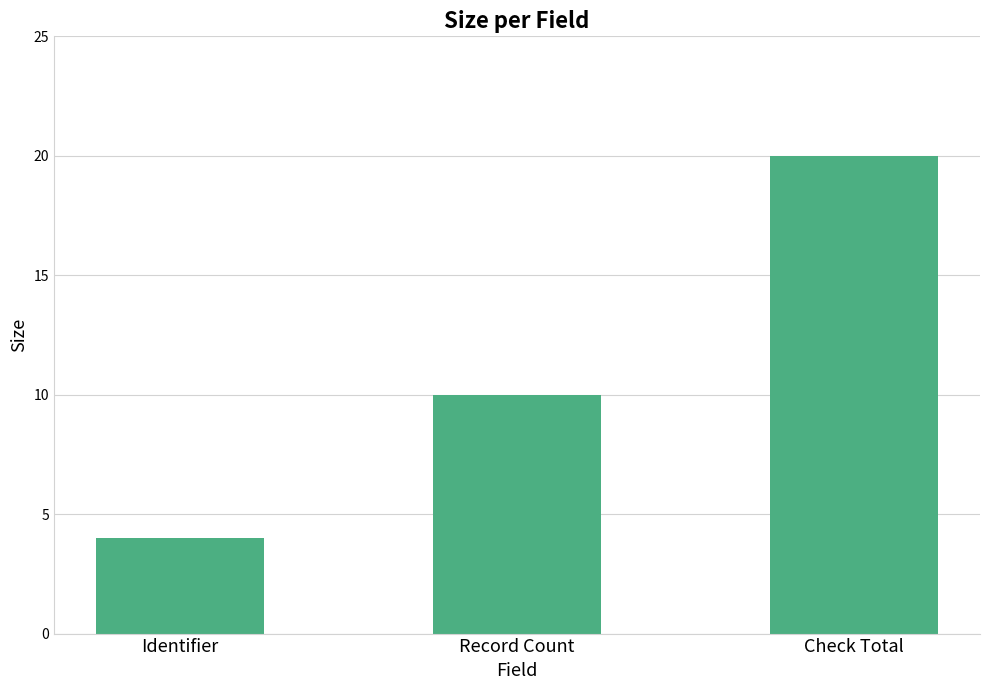

Rank the categories by value from highest to lowest.

Check Total, Record Count, Identifier